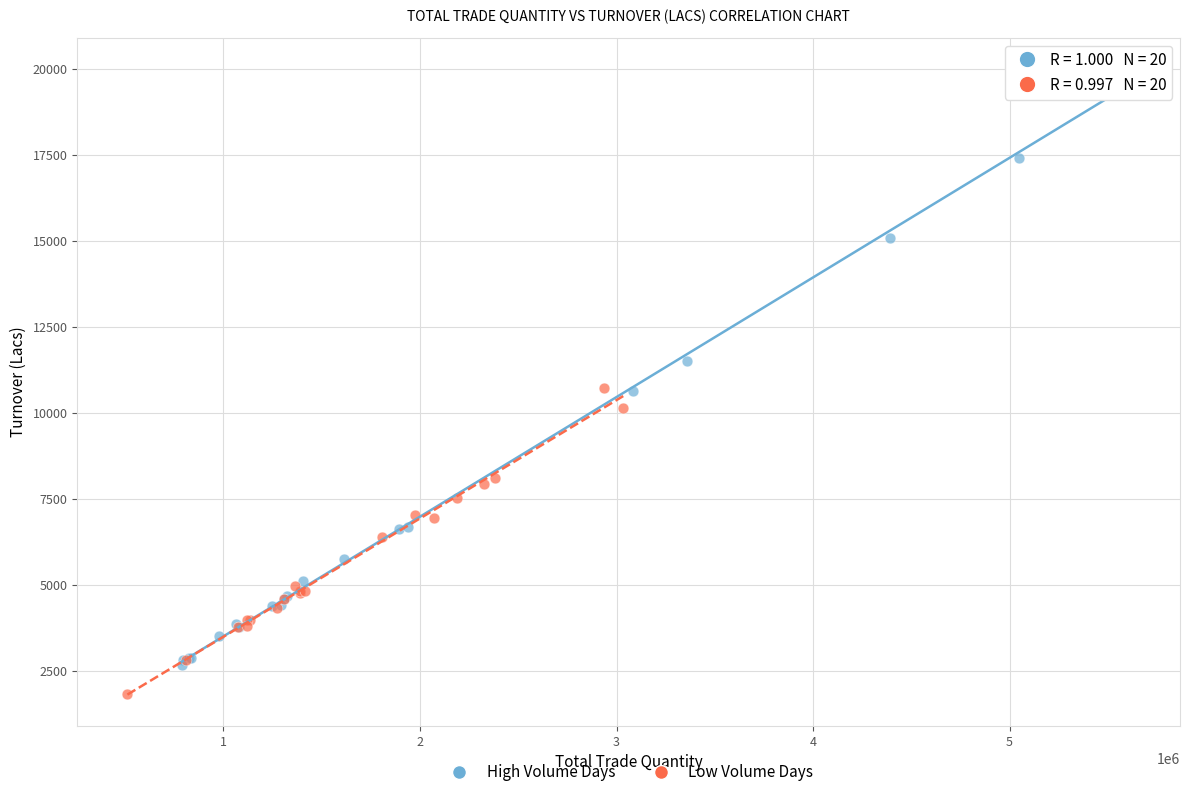

Which series reaches the minimum Y coordinate?

Low Volume Days